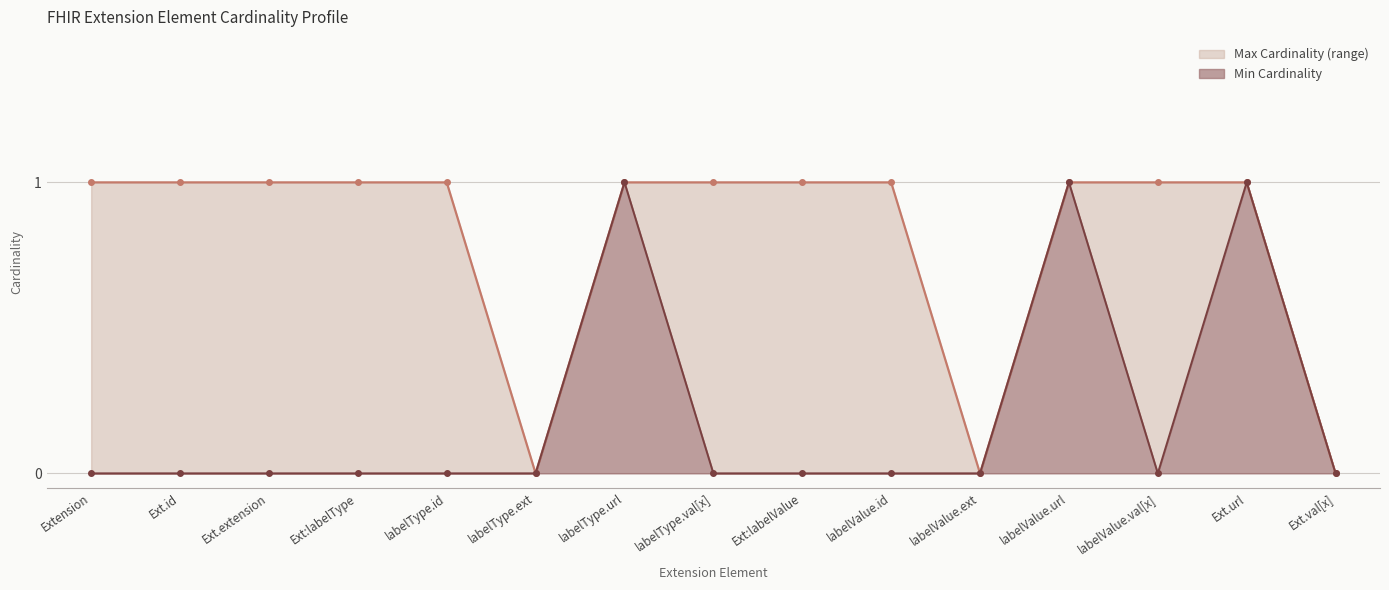

Is the value of Min Cardinality line at labelType.id greater than the value of Max Cardinality line at labelValue.url?

No